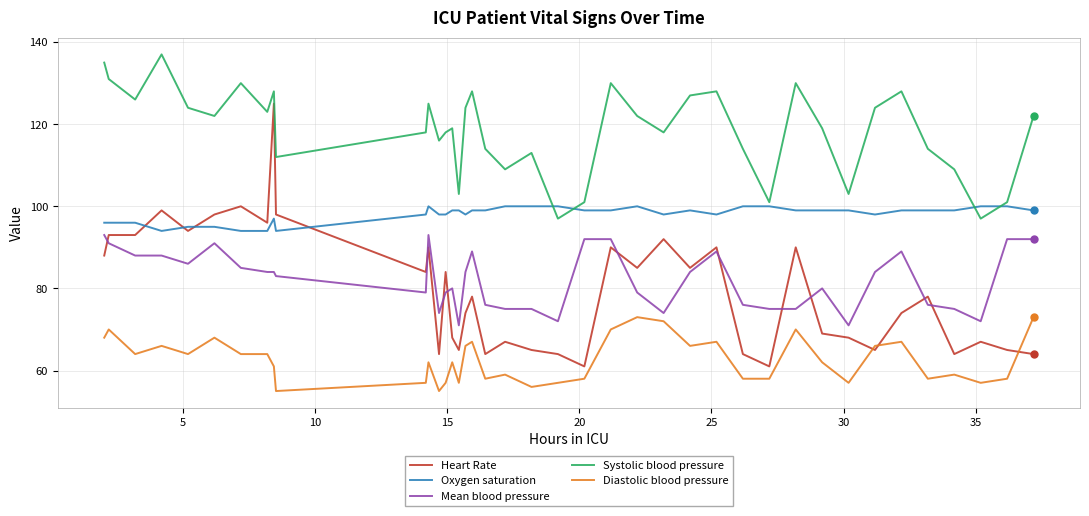

Which series has the widest spread of values?

Heart Rate